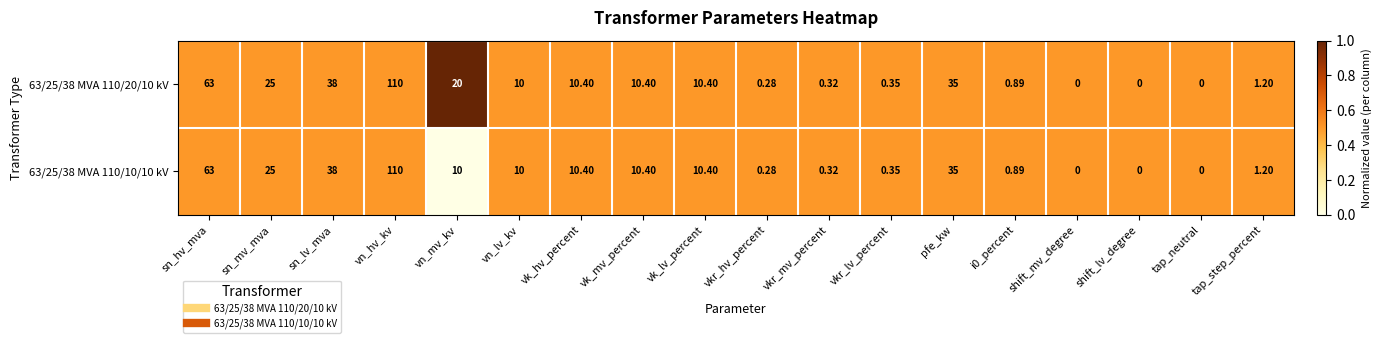

Which category has the highest value across all series?

vn_hv_kv